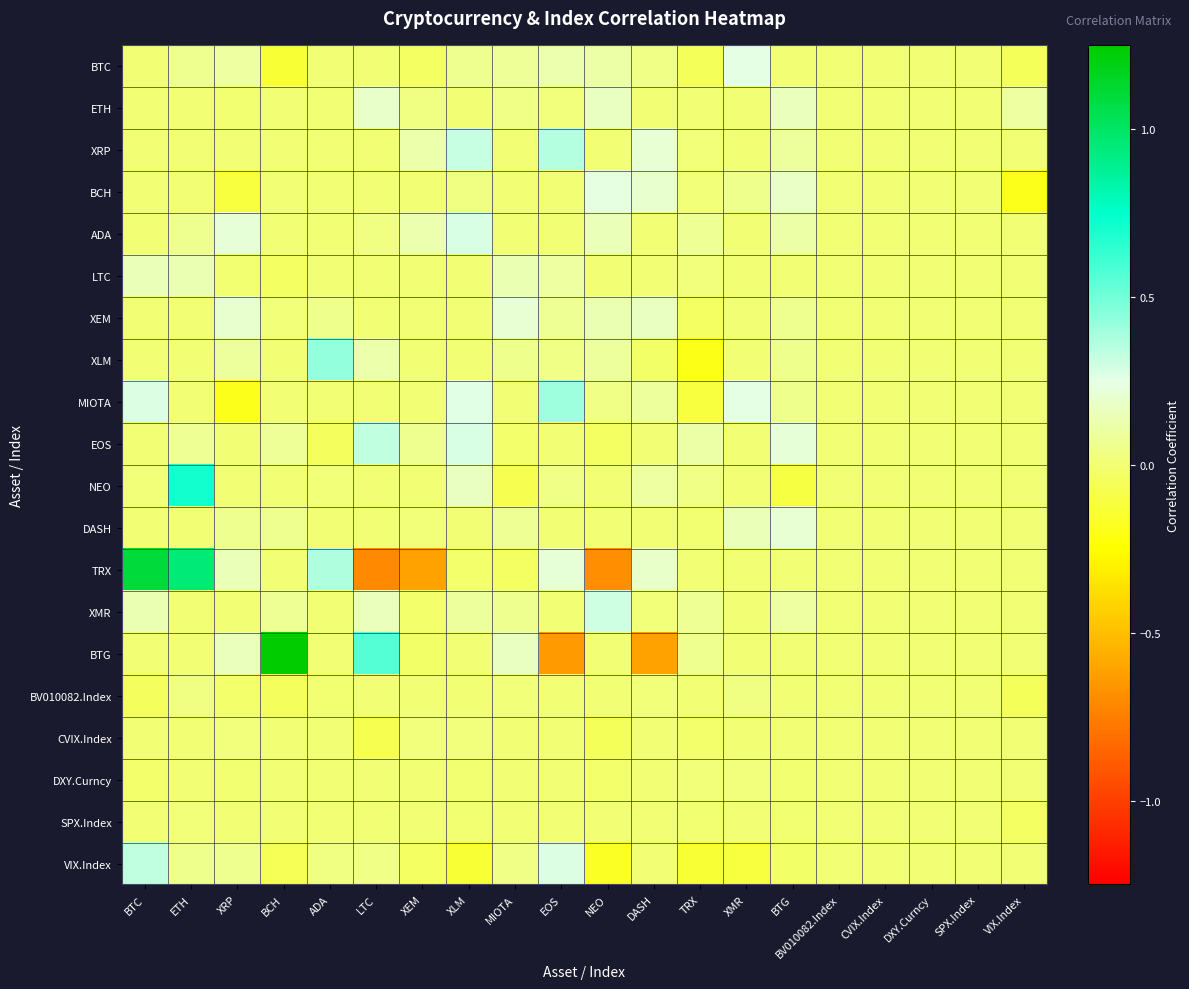

Reading left to right, list all the values displayed in this chart.

BTC: BTC=0.0	ETH=0.1	XRP=0.1	BCH=-0.1	ADA=0.0	LTC=0.0	XEM=-0.0	XLM=0.1	MIOTA=0.1	EOS=0.1	NEO=0.1	DASH=0.0	TRX=-0.1	XMR=0.2	BTG=0.0	BV010082.Index=0.0	CVIX.Index=0.0	DXY.Curncy=0.0	SPX.Index=0.0	VIX.Index=-0.1
ETH: BTC=0.0	ETH=0.0	XRP=-0.0	BCH=0.0	ADA=0.0	LTC=0.2	XEM=0.0	XLM=0.0	MIOTA=0.0	EOS=0.0	NEO=0.2	DASH=0.0	TRX=0.0	XMR=0.0	BTG=0.2	BV010082.Index=0.0	CVIX.Index=0.0	DXY.Curncy=0.0	SPX.Index=0.0	VIX.Index=0.1
XRP: BTC=0.0	ETH=0.0	XRP=0.0	BCH=0.0	ADA=0.0	LTC=0.0	XEM=0.1	XLM=0.3	MIOTA=0.0	EOS=0.4	NEO=0.0	DASH=0.2	TRX=0.0	XMR=0.0	BTG=0.1	BV010082.Index=0.0	CVIX.Index=0.0	DXY.Curncy=0.0	SPX.Index=0.0	VIX.Index=0.0
BCH: BTC=0.0	ETH=0.0	XRP=-0.1	BCH=0.0	ADA=0.0	LTC=0.0	XEM=0.0	XLM=0.0	MIOTA=0.0	EOS=0.0	NEO=0.2	DASH=0.2	TRX=0.0	XMR=0.1	BTG=0.2	BV010082.Index=0.0	CVIX.Index=0.0	DXY.Curncy=0.0	SPX.Index=0.0	VIX.Index=-0.2
ADA: BTC=0.0	ETH=0.1	XRP=0.2	BCH=0.0	ADA=0.0	LTC=0.0	XEM=0.1	XLM=0.3	MIOTA=0.0	EOS=0.0	NEO=0.2	DASH=0.0	TRX=0.1	XMR=0.0	BTG=0.1	BV010082.Index=0.0	CVIX.Index=0.0	DXY.Curncy=0.0	SPX.Index=0.0	VIX.Index=0.0
LTC: BTC=0.2	ETH=0.1	XRP=-0.0	BCH=-0.0	ADA=0.0	LTC=0.0	XEM=-0.0	XLM=0.0	MIOTA=0.1	EOS=0.1	NEO=0.0	DASH=0.0	TRX=0.0	XMR=0.0	BTG=0.0	BV010082.Index=0.0	CVIX.Index=0.0	DXY.Curncy=0.0	SPX.Index=0.0	VIX.Index=0.0
XEM: BTC=0.0	ETH=0.0	XRP=0.2	BCH=0.0	ADA=0.1	LTC=0.0	XEM=0.0	XLM=0.0	MIOTA=0.2	EOS=0.1	NEO=0.1	DASH=0.2	TRX=-0.0	XMR=0.0	BTG=0.1	BV010082.Index=0.0	CVIX.Index=0.0	DXY.Curncy=0.0	SPX.Index=0.0	VIX.Index=0.0
XLM: BTC=0.0	ETH=0.0	XRP=0.1	BCH=0.0	ADA=0.4	LTC=0.1	XEM=0.0	XLM=0.0	MIOTA=0.1	EOS=0.0	NEO=0.1	DASH=-0.0	TRX=-0.2	XMR=0.0	BTG=0.1	BV010082.Index=0.0	CVIX.Index=0.0	DXY.Curncy=0.0	SPX.Index=0.0	VIX.Index=0.0
MIOTA: BTC=0.3	ETH=0.0	XRP=-0.2	BCH=0.0	ADA=0.0	LTC=0.0	XEM=0.0	XLM=0.3	MIOTA=0.0	EOS=0.4	NEO=0.0	DASH=0.1	TRX=-0.1	XMR=0.2	BTG=0.0	BV010082.Index=0.0	CVIX.Index=0.0	DXY.Curncy=0.0	SPX.Index=0.0	VIX.Index=0.0
EOS: BTC=0.0	ETH=0.1	XRP=0.0	BCH=0.1	ADA=-0.0	LTC=0.3	XEM=0.1	XLM=0.3	MIOTA=-0.0	EOS=0.0	NEO=-0.0	DASH=0.0	TRX=0.1	XMR=0.0	BTG=0.2	BV010082.Index=0.0	CVIX.Index=0.0	DXY.Curncy=0.0	SPX.Index=0.0	VIX.Index=0.0
NEO: BTC=0.0	ETH=0.7	XRP=0.0	BCH=0.0	ADA=0.0	LTC=0.0	XEM=0.0	XLM=0.2	MIOTA=-0.1	EOS=0.0	NEO=0.0	DASH=0.1	TRX=0.0	XMR=0.0	BTG=-0.1	BV010082.Index=0.0	CVIX.Index=0.0	DXY.Curncy=0.0	SPX.Index=0.0	VIX.Index=0.0
DASH: BTC=0.0	ETH=0.0	XRP=0.1	BCH=0.1	ADA=0.0	LTC=0.0	XEM=0.0	XLM=0.0	MIOTA=0.1	EOS=0.0	NEO=0.0	DASH=0.0	TRX=-0.0	XMR=0.2	BTG=0.2	BV010082.Index=0.0	CVIX.Index=0.0	DXY.Curncy=0.0	SPX.Index=0.0	VIX.Index=0.0
TRX: BTC=1.1	ETH=1.0	XRP=0.2	BCH=0.0	ADA=0.4	LTC=-0.7	XEM=-0.6	XLM=-0.0	MIOTA=-0.0	EOS=0.2	NEO=-0.7	DASH=0.2	TRX=0.0	XMR=0.0	BTG=0.0	BV010082.Index=0.0	CVIX.Index=0.0	DXY.Curncy=0.0	SPX.Index=0.0	VIX.Index=0.0
XMR: BTC=0.1	ETH=0.0	XRP=0.0	BCH=0.1	ADA=0.0	LTC=0.2	XEM=-0.0	XLM=0.1	MIOTA=0.1	EOS=0.0	NEO=0.3	DASH=0.0	TRX=0.1	XMR=0.0	BTG=0.1	BV010082.Index=0.0	CVIX.Index=0.0	DXY.Curncy=0.0	SPX.Index=0.0	VIX.Index=0.0
BTG: BTC=0.0	ETH=0.0	XRP=0.2	BCH=1.2	ADA=0.0	LTC=0.6	XEM=-0.0	XLM=0.0	MIOTA=0.2	EOS=-0.6	NEO=0.0	DASH=-0.6	TRX=0.1	XMR=0.0	BTG=0.0	BV010082.Index=0.0	CVIX.Index=0.0	DXY.Curncy=0.0	SPX.Index=0.0	VIX.Index=0.0
BV010082.Index: BTC=-0.0	ETH=0.0	XRP=-0.0	BCH=-0.0	ADA=-0.0	LTC=0.0	XEM=0.0	XLM=0.0	MIOTA=0.0	EOS=0.0	NEO=0.0	DASH=0.0	TRX=0.0	XMR=0.0	BTG=0.0	BV010082.Index=0.0	CVIX.Index=0.0	DXY.Curncy=0.0	SPX.Index=0.0	VIX.Index=-0.1
CVIX.Index: BTC=0.0	ETH=0.0	XRP=0.0	BCH=0.0	ADA=0.0	LTC=-0.1	XEM=0.0	XLM=0.0	MIOTA=0.0	EOS=0.0	NEO=-0.1	DASH=0.0	TRX=-0.0	XMR=-0.0	BTG=0.0	BV010082.Index=0.0	CVIX.Index=0.0	DXY.Curncy=0.0	SPX.Index=0.0	VIX.Index=0.0
DXY.Curncy: BTC=-0.0	ETH=0.0	XRP=-0.0	BCH=0.0	ADA=0.0	LTC=0.0	XEM=0.0	XLM=-0.0	MIOTA=0.0	EOS=0.0	NEO=-0.0	DASH=0.0	TRX=0.0	XMR=0.0	BTG=-0.0	BV010082.Index=0.0	CVIX.Index=-0.0	DXY.Curncy=0.0	SPX.Index=0.0	VIX.Index=0.0
SPX.Index: BTC=0.0	ETH=0.0	XRP=0.0	BCH=0.0	ADA=0.0	LTC=0.0	XEM=0.0	XLM=-0.0	MIOTA=0.0	EOS=-0.0	NEO=0.0	DASH=0.0	TRX=-0.0	XMR=0.0	BTG=-0.0	BV010082.Index=0.0	CVIX.Index=0.0	DXY.Curncy=0.0	SPX.Index=0.0	VIX.Index=-0.0
VIX.Index: BTC=0.3	ETH=0.1	XRP=0.1	BCH=-0.1	ADA=0.0	LTC=0.0	XEM=-0.0	XLM=-0.1	MIOTA=0.0	EOS=0.3	NEO=-0.2	DASH=0.0	TRX=-0.1	XMR=-0.1	BTG=-0.0	BV010082.Index=0.0	CVIX.Index=0.0	DXY.Curncy=0.0	SPX.Index=0.0	VIX.Index=0.0